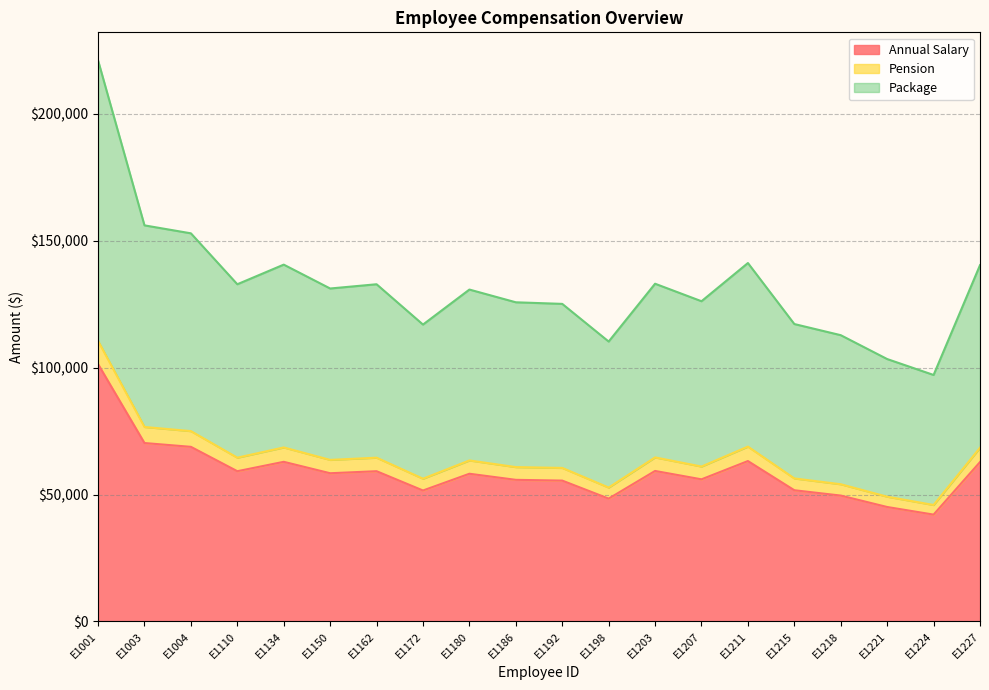

Which label corresponds to the largest value in the chart?

E1001